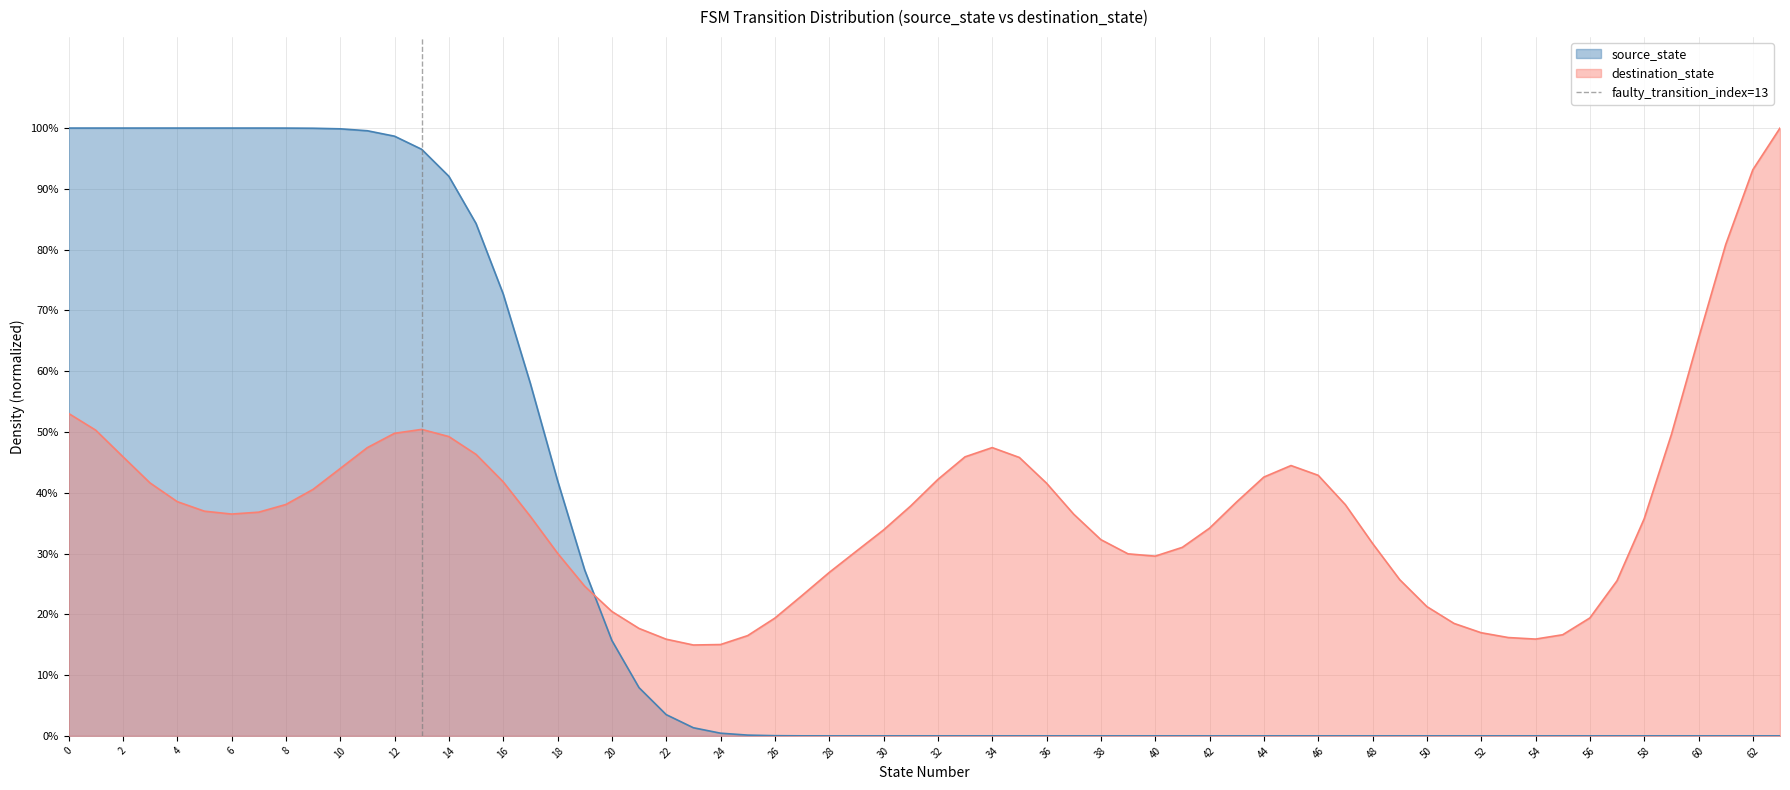

Does the chart display data point markers on the line(s)?

No